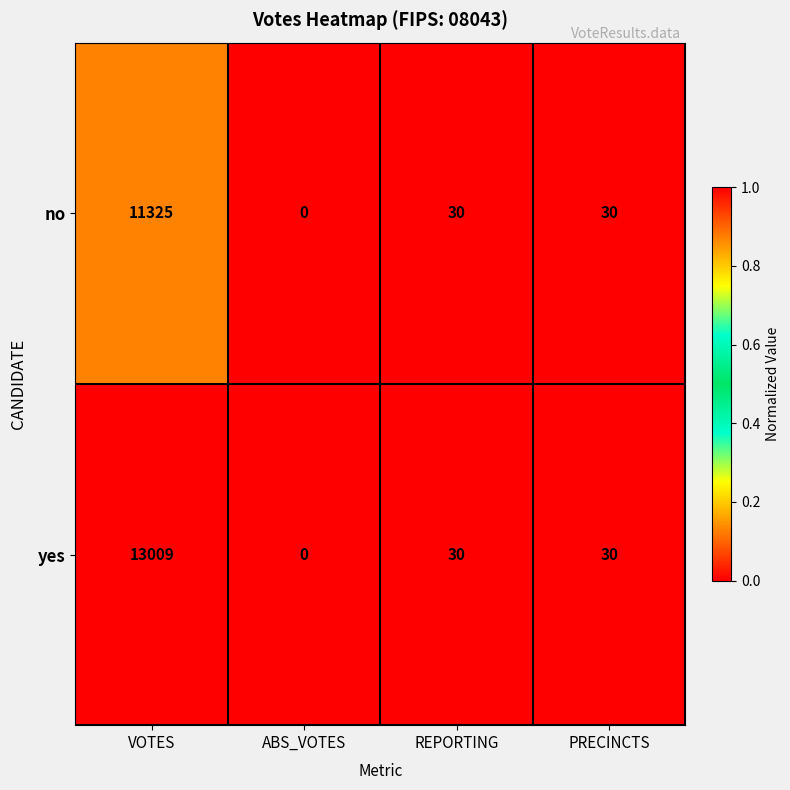

Which series has the largest range (max minus min)?

yes